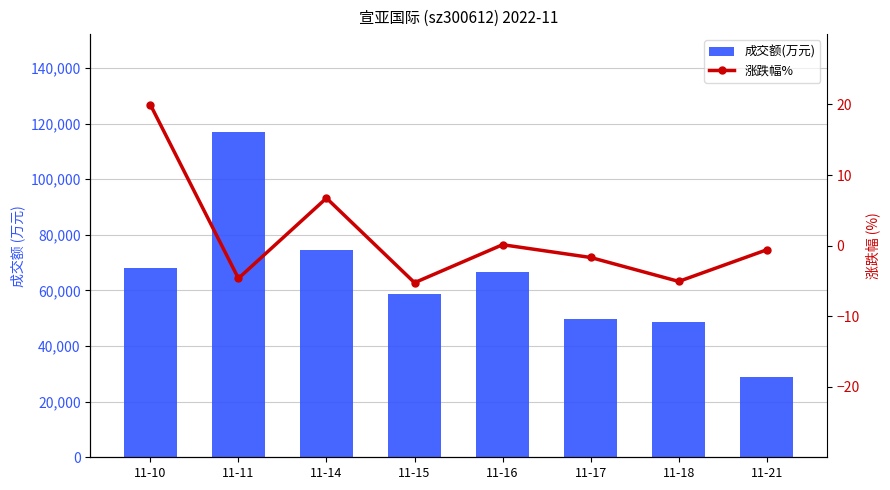

Does the chart contain stacked bars?

No